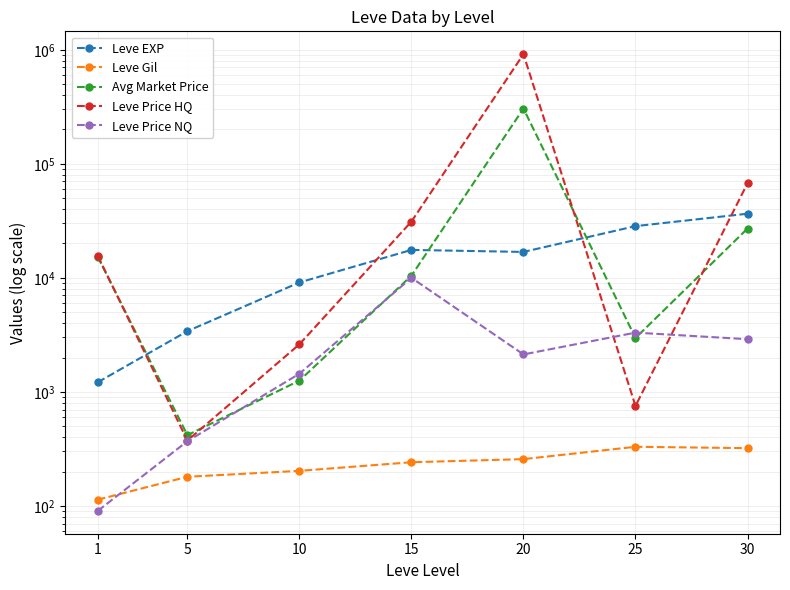

What is the sum of all Leve EXP values?

113039.2